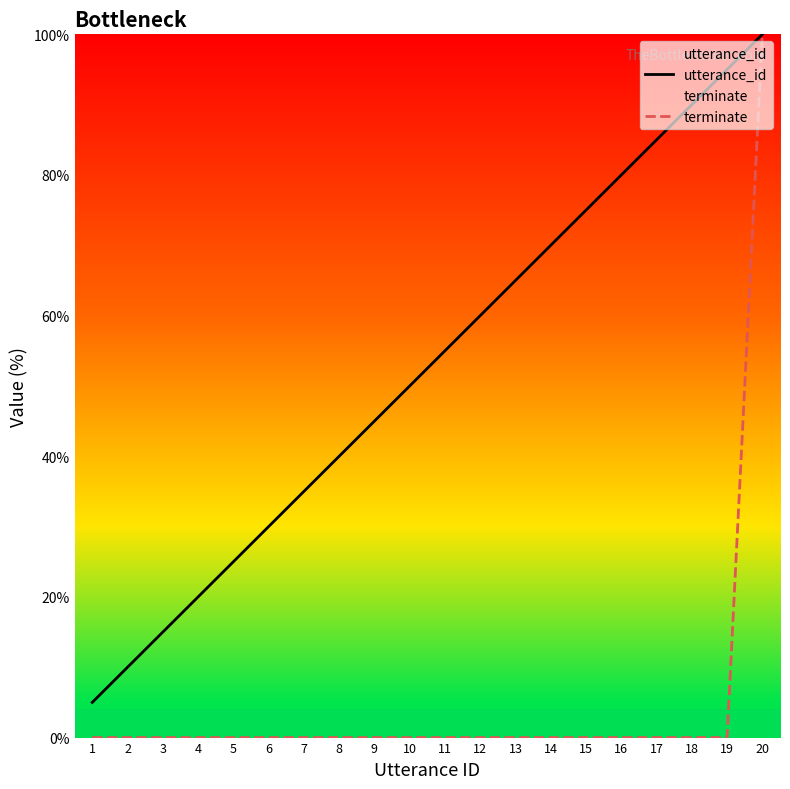

What is the total value across all series at 10?

50.0